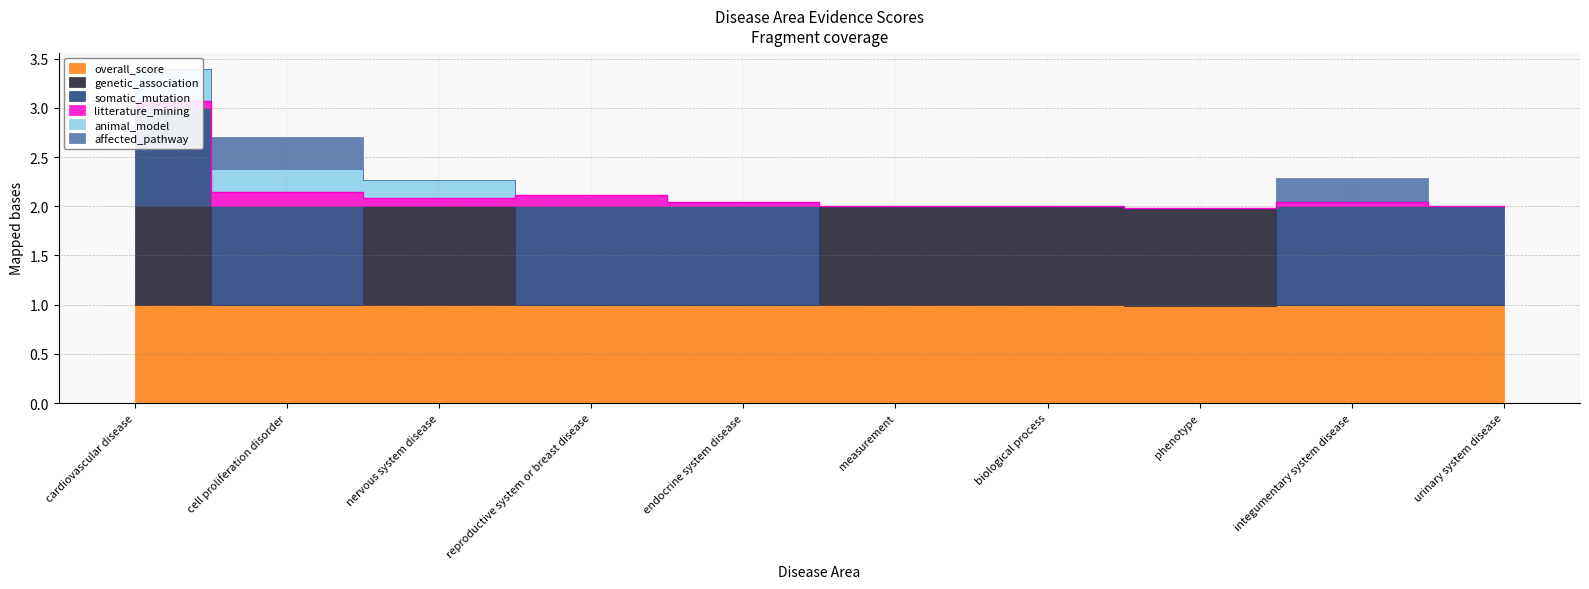

What is the label of the 1st point from the left?

cardiovascular disease